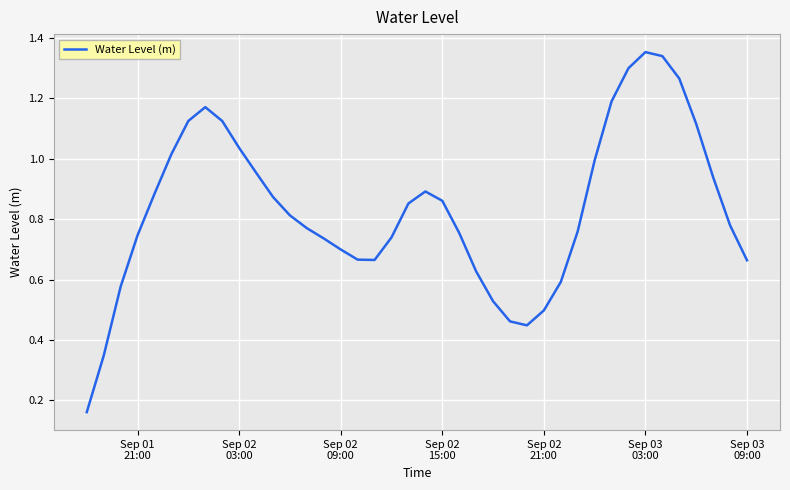

What is the minimum value shown in the chart?

0.2